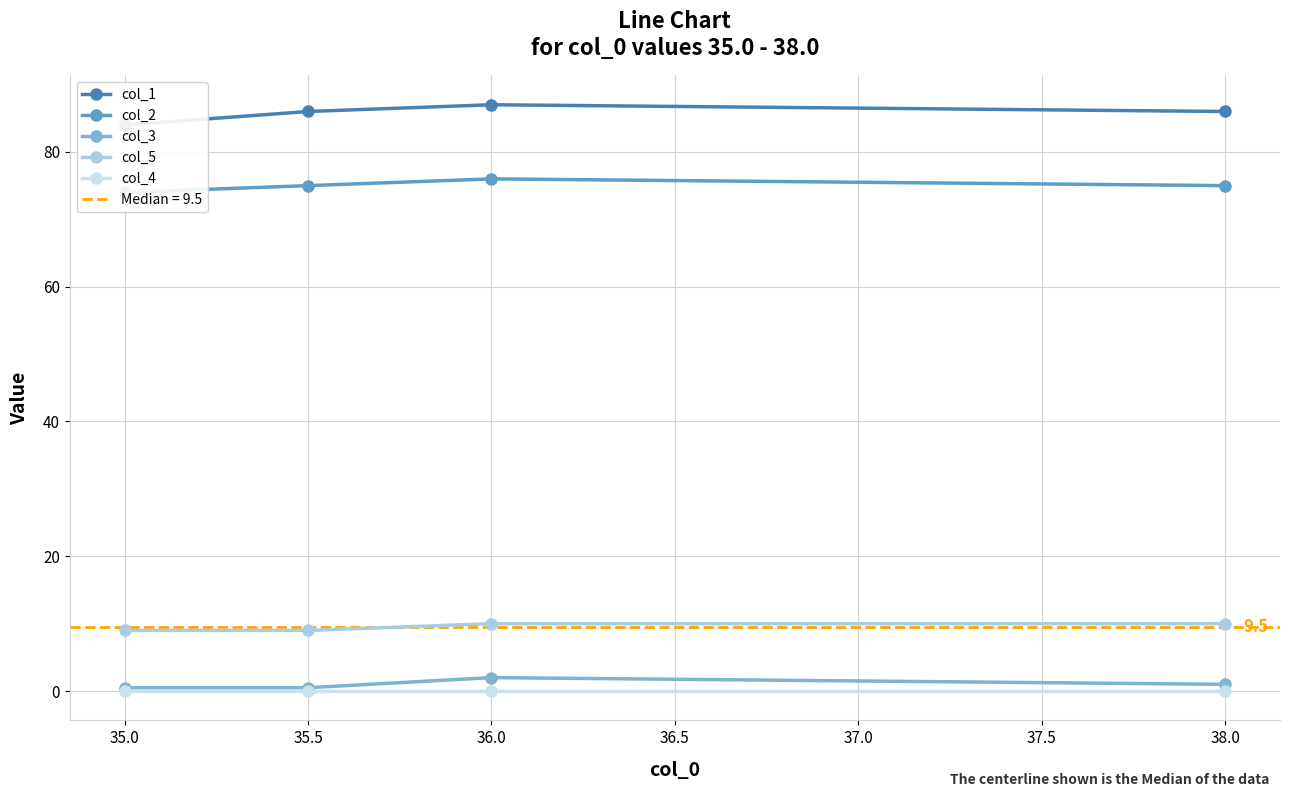

What is the greatest value displayed?

87.0